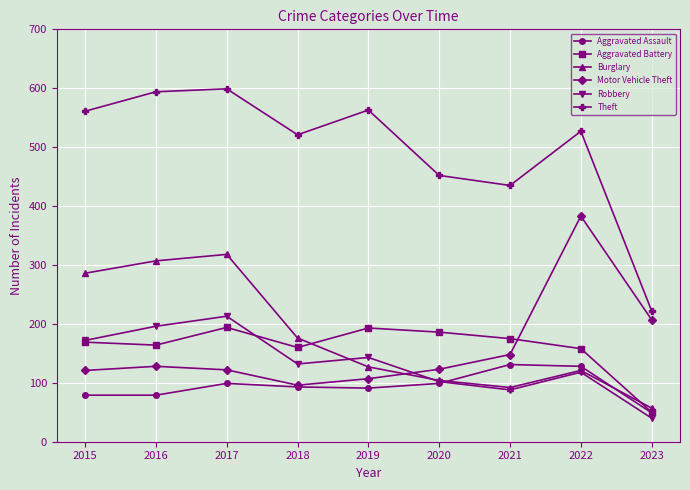

What is the value of the Robbery point at the 4th from the left?

132